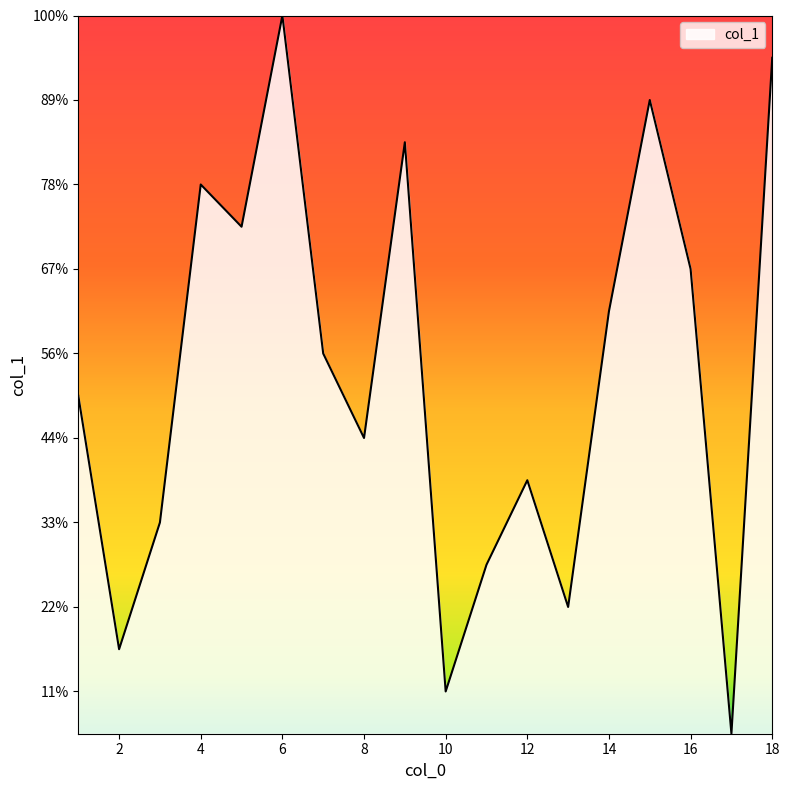

At which category does the chart reach its minimum across all series?

17